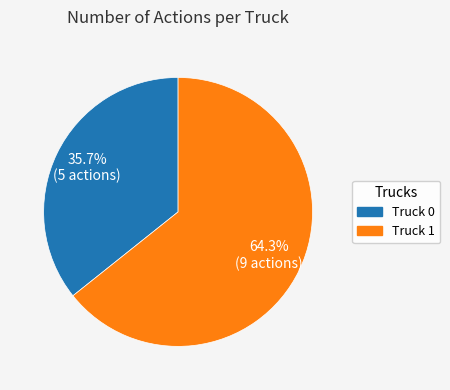

The Truck 1 slice represents 56% of the pie. True or false?

False